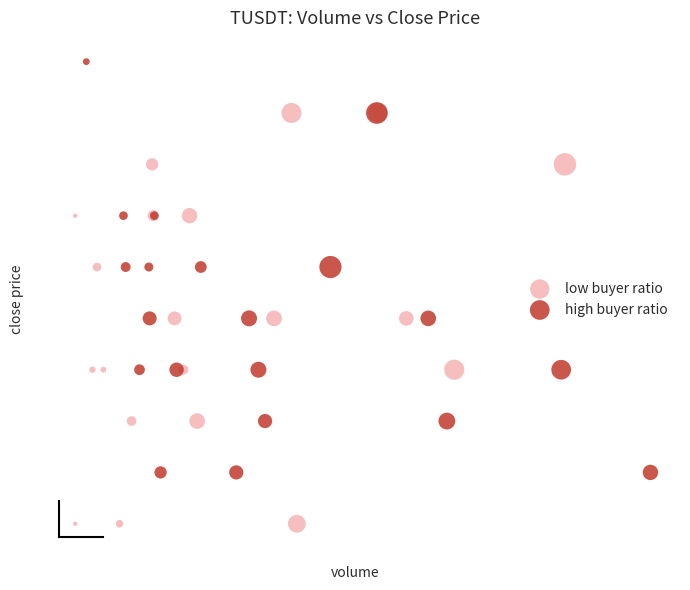

Which series reaches the maximum Y coordinate?

high buyer ratio